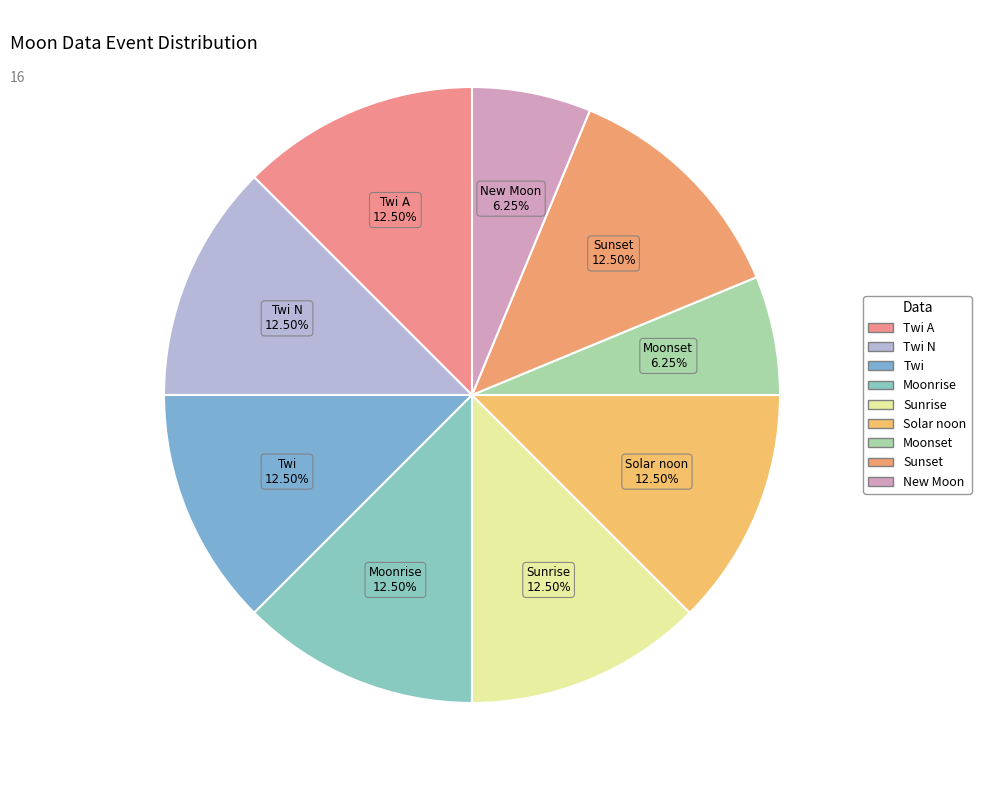

How many slices are in this pie chart?

9